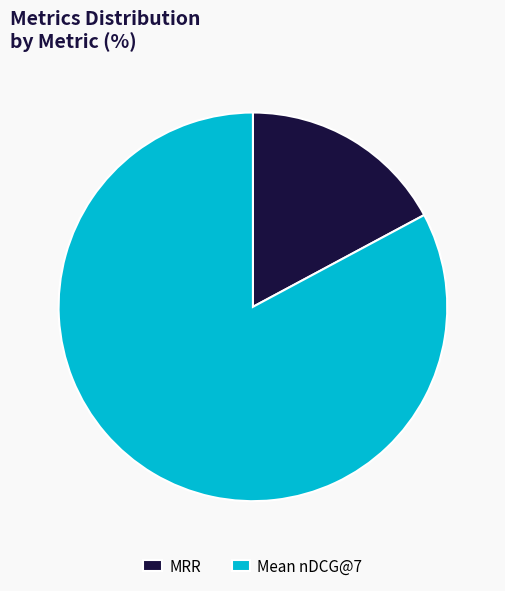

Does any single category account for the majority?

Yes